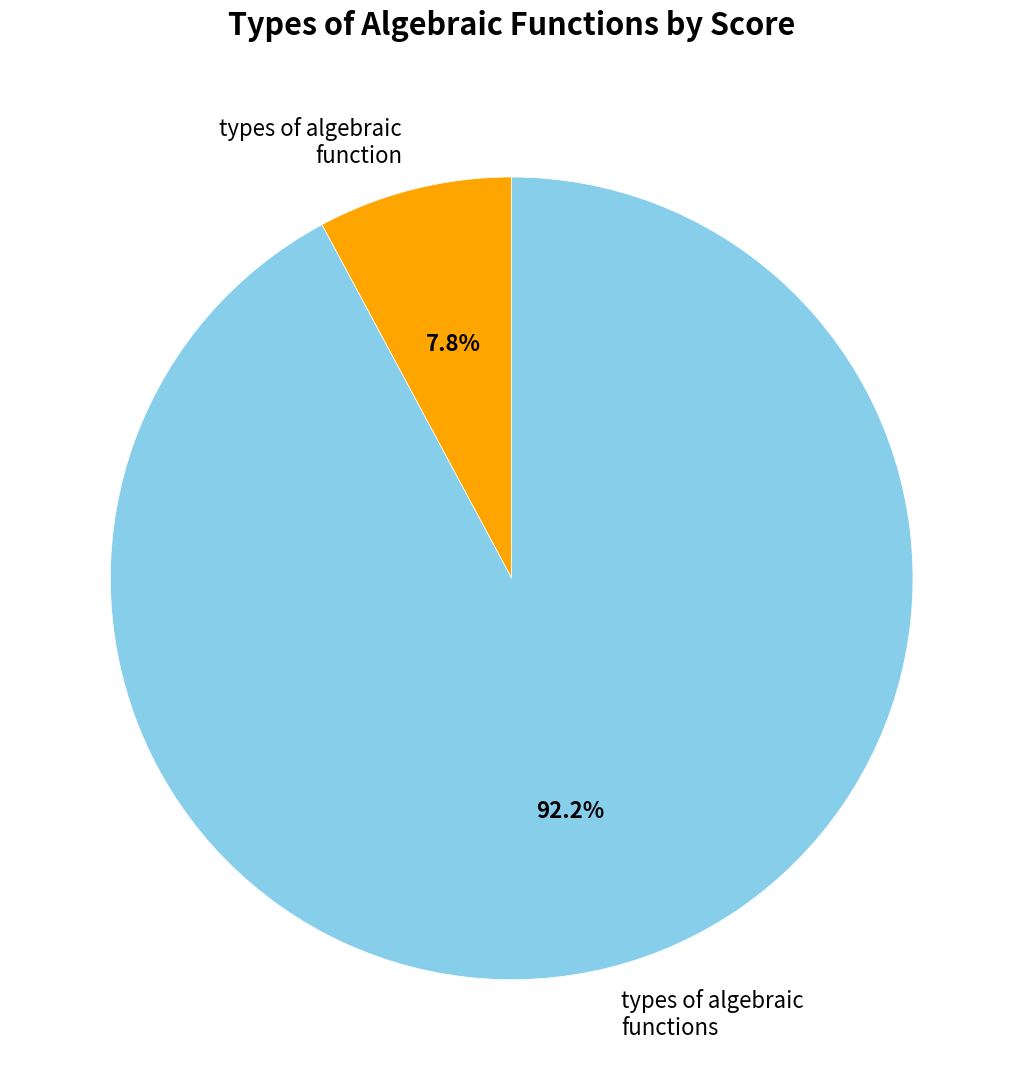

What is the largest slice in the pie chart?

types of algebraic functions